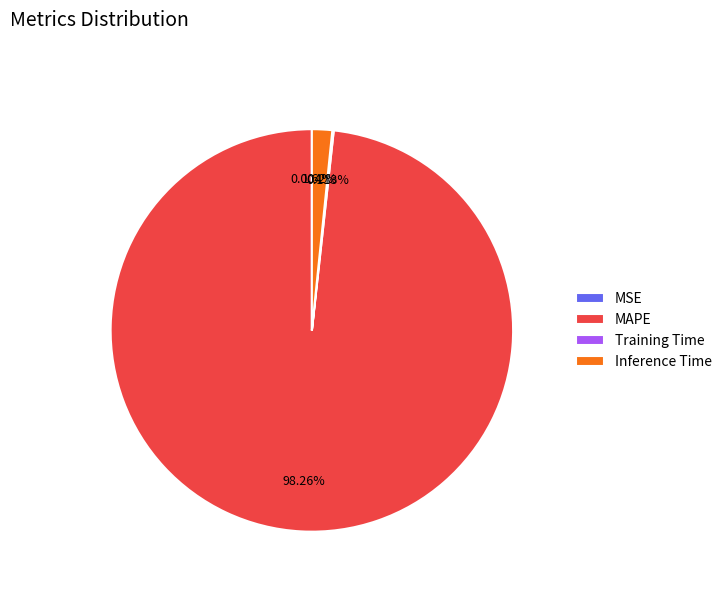

To the nearest percent, what is the average slice percentage?

25%